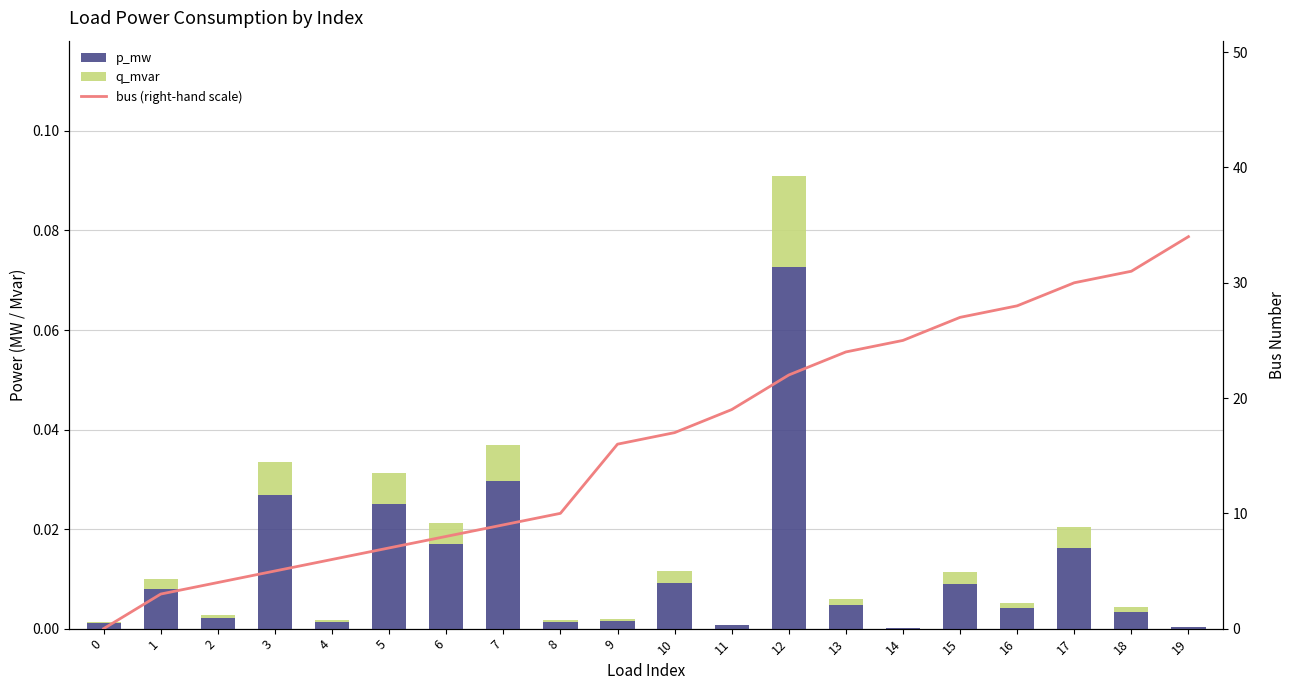

How many series are shown in this chart?

3